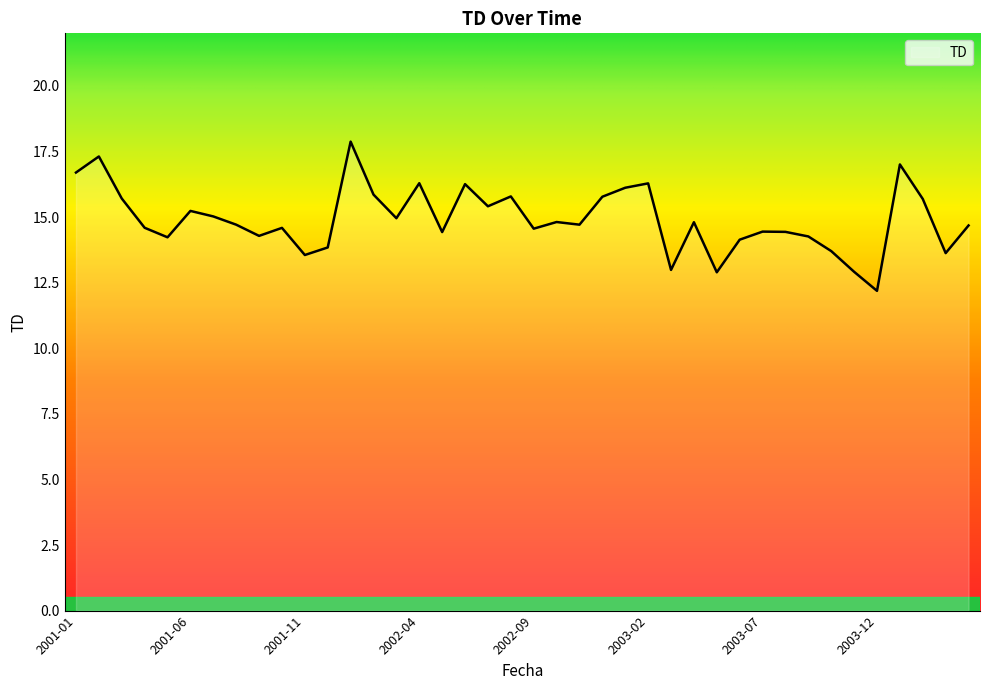

What is the minimum value shown in the chart?

12.2